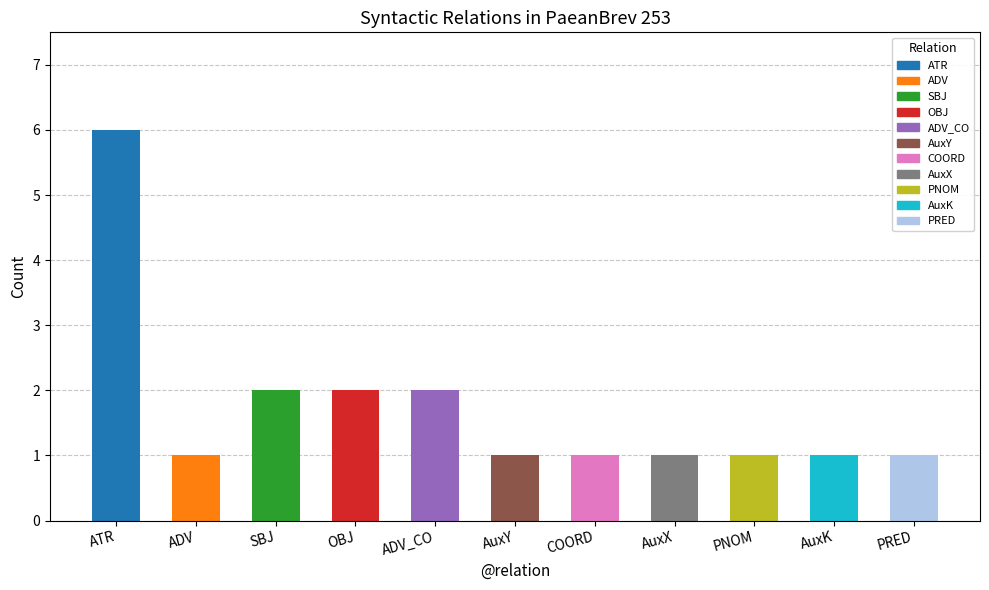

At which category does the chart reach its peak across all series?

ATR